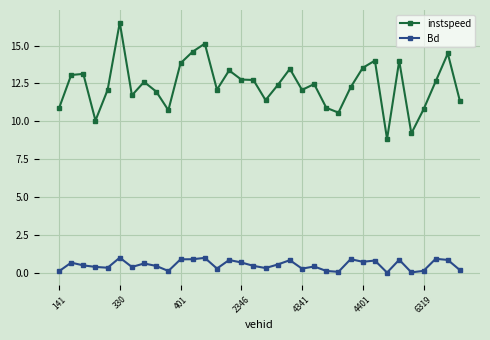

Which series has the largest total across all categories?

instspeed